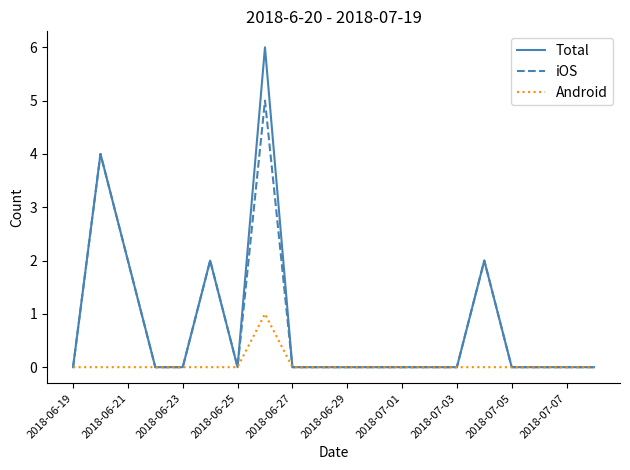

Which series has the widest spread of values?

Total